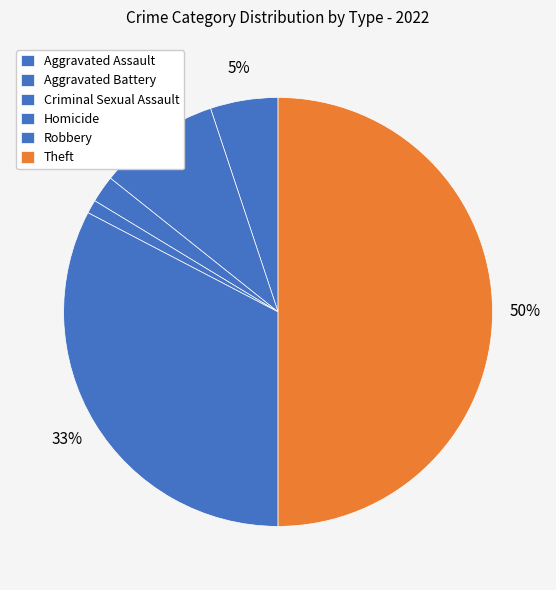

Count the number of slices in the pie.

6